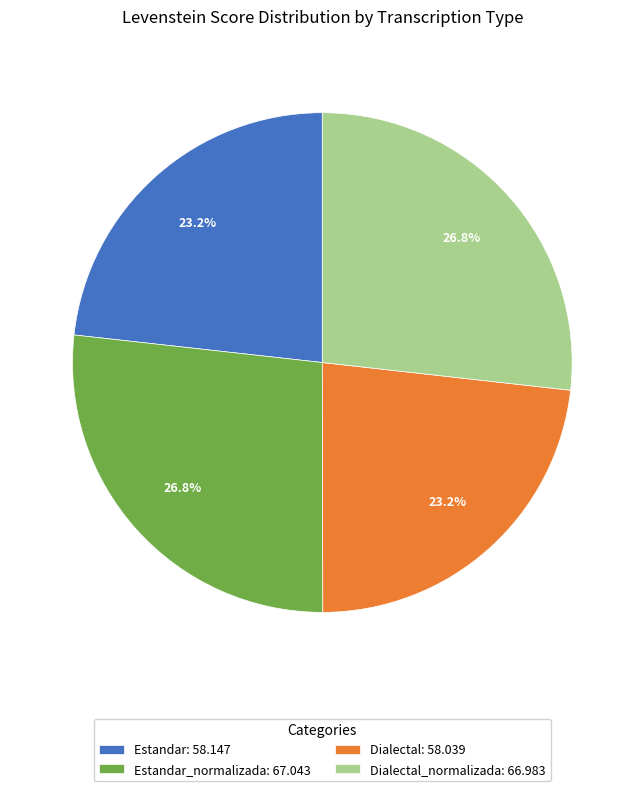

Is there a majority slice in this chart?

No